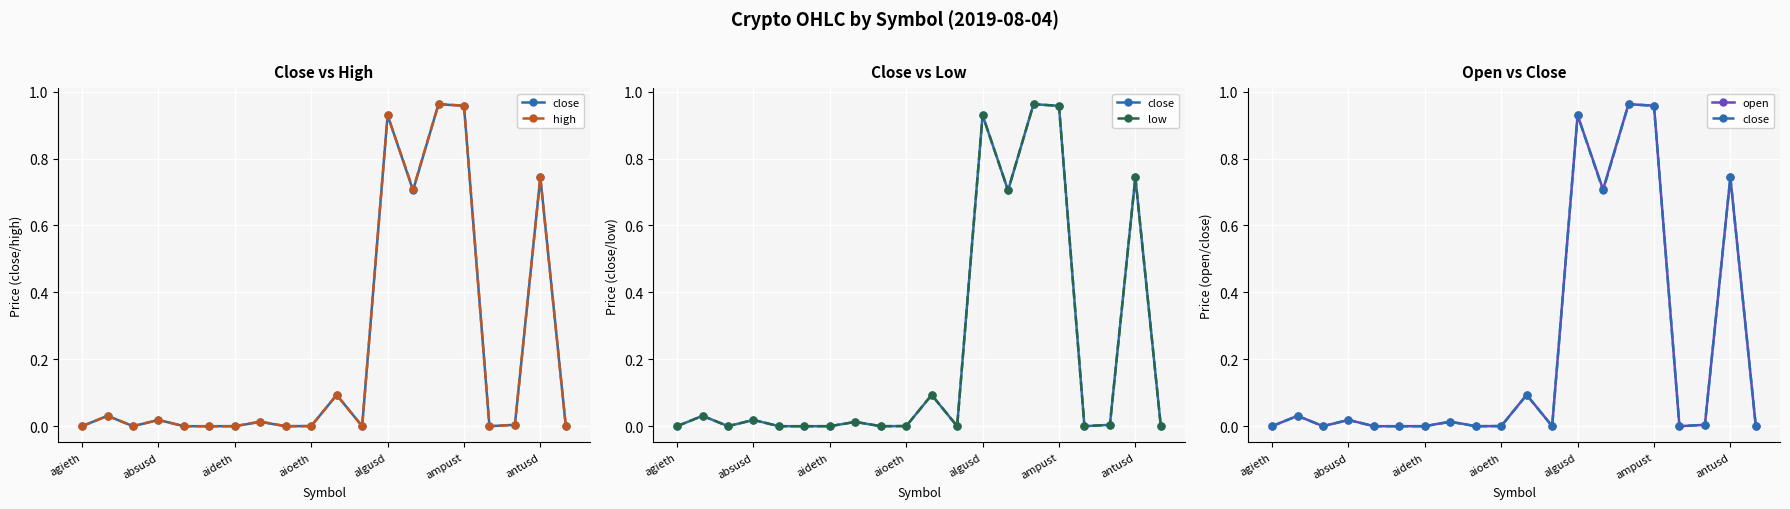

True or false: high has a value of 0.0 at agieth.

True